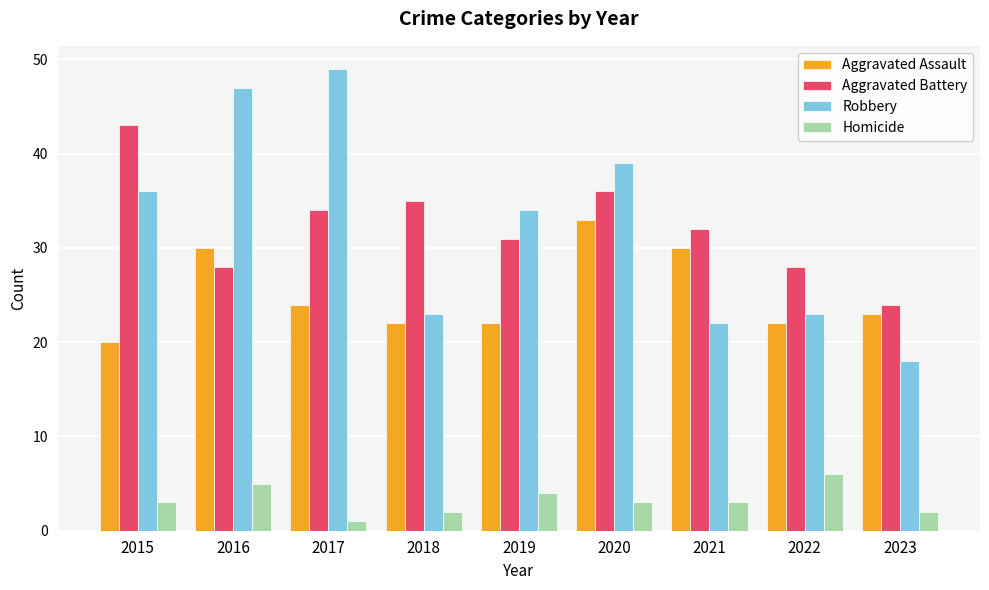

What are all the series names shown in the legend?

Aggravated Assault, Aggravated Battery, Robbery, Homicide